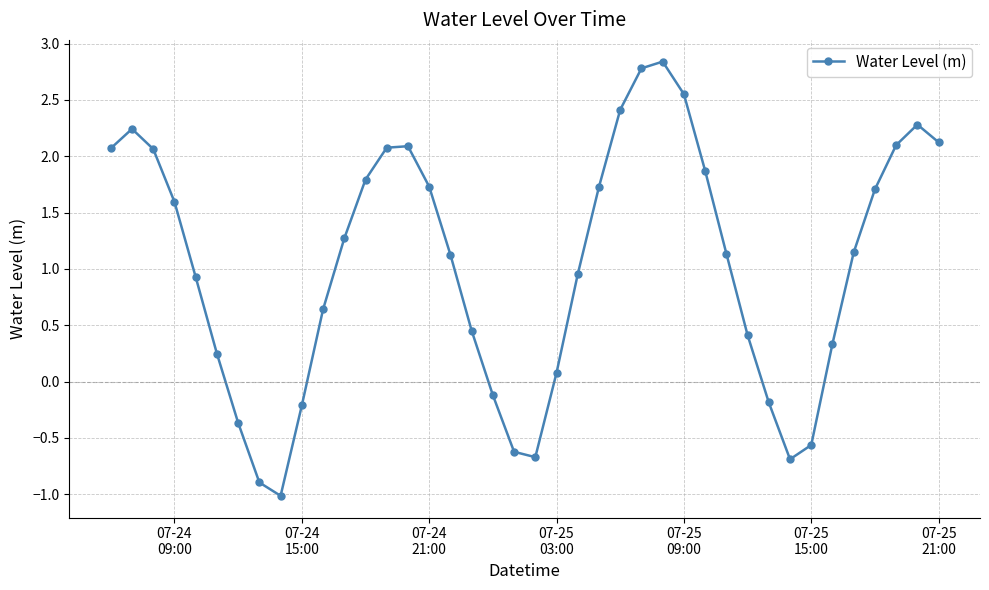

What is the value of the 11th point from the left?

0.6